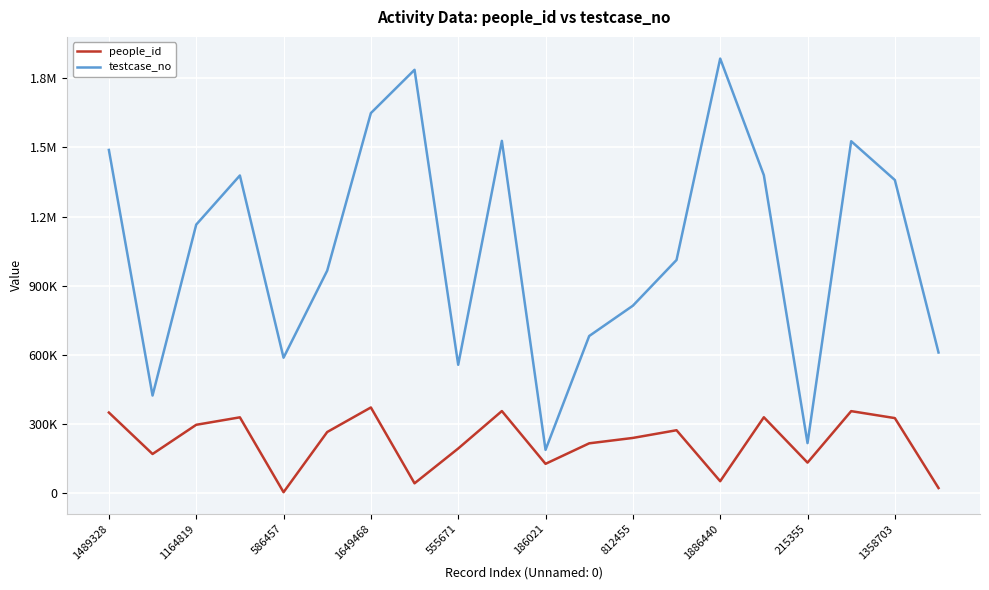

Does the chart have visible grid lines?

Yes